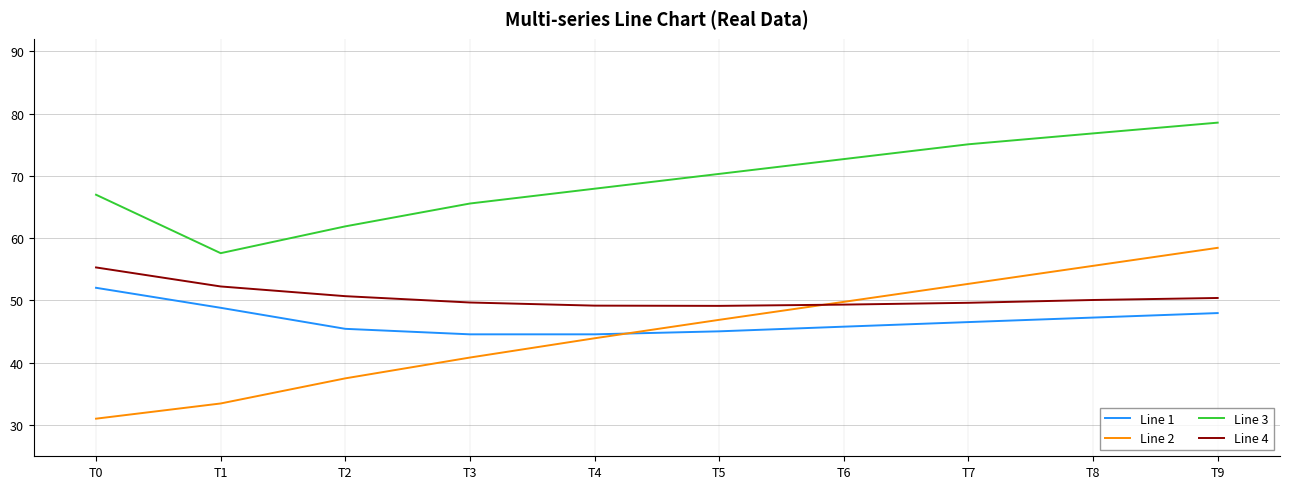

What is the total value across all series at T3?

200.6